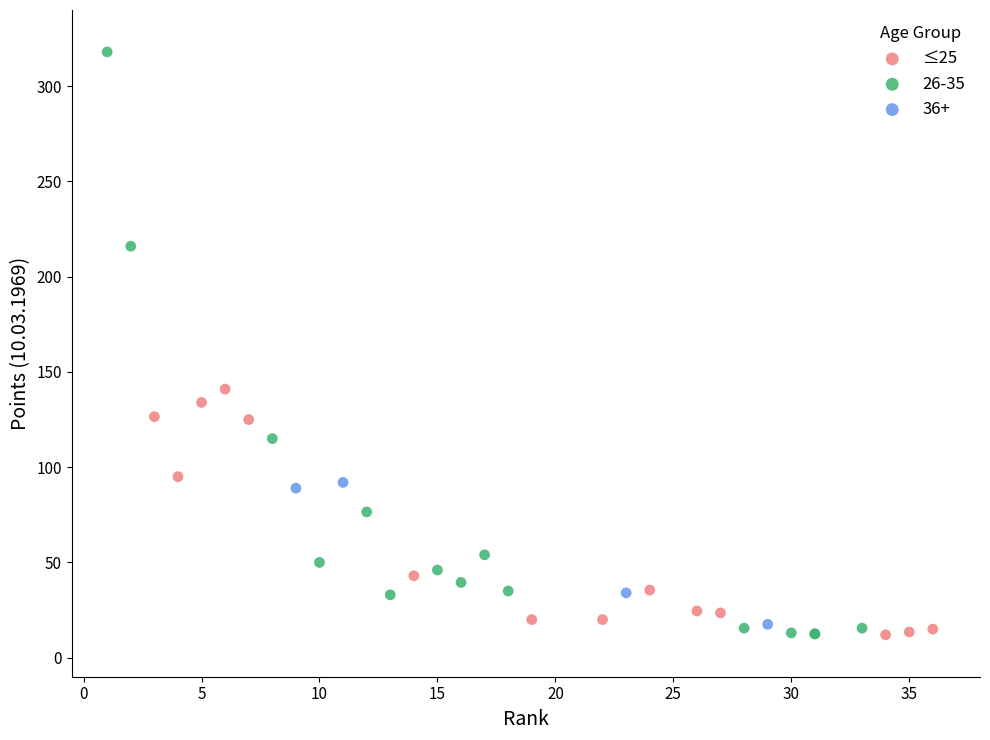

Which series has the largest Y range (max minus min)?

26-35